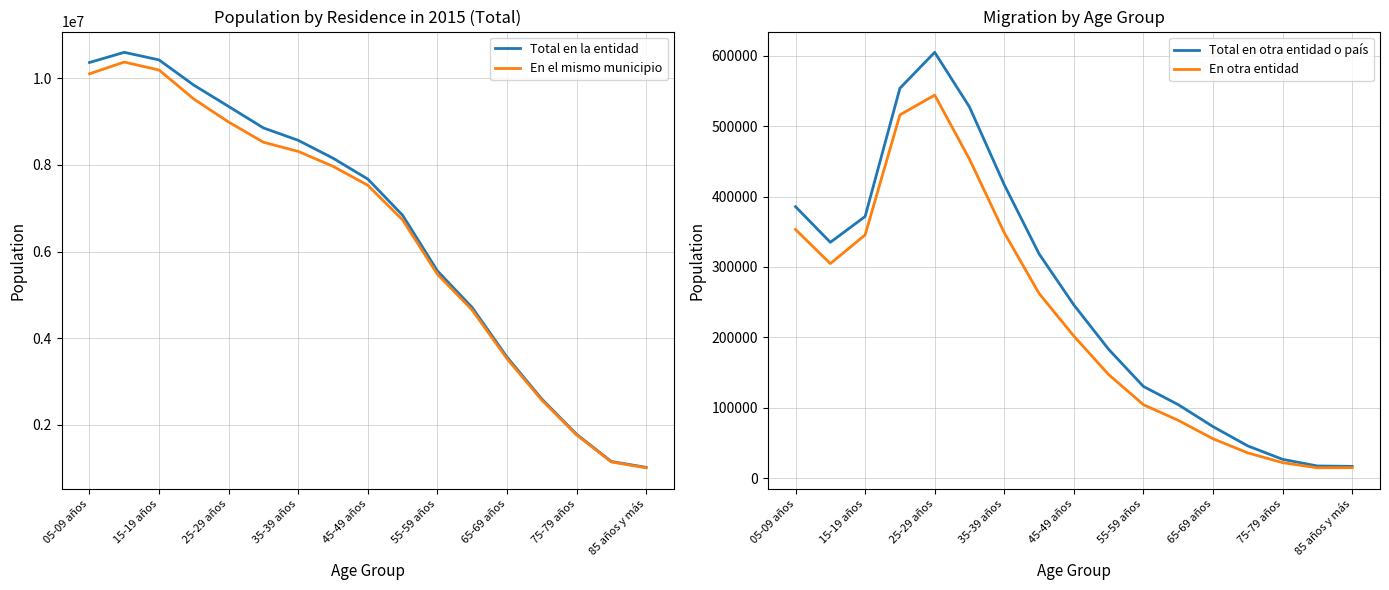

Where does the En otra entidad series first go above 201885?

05-09 años